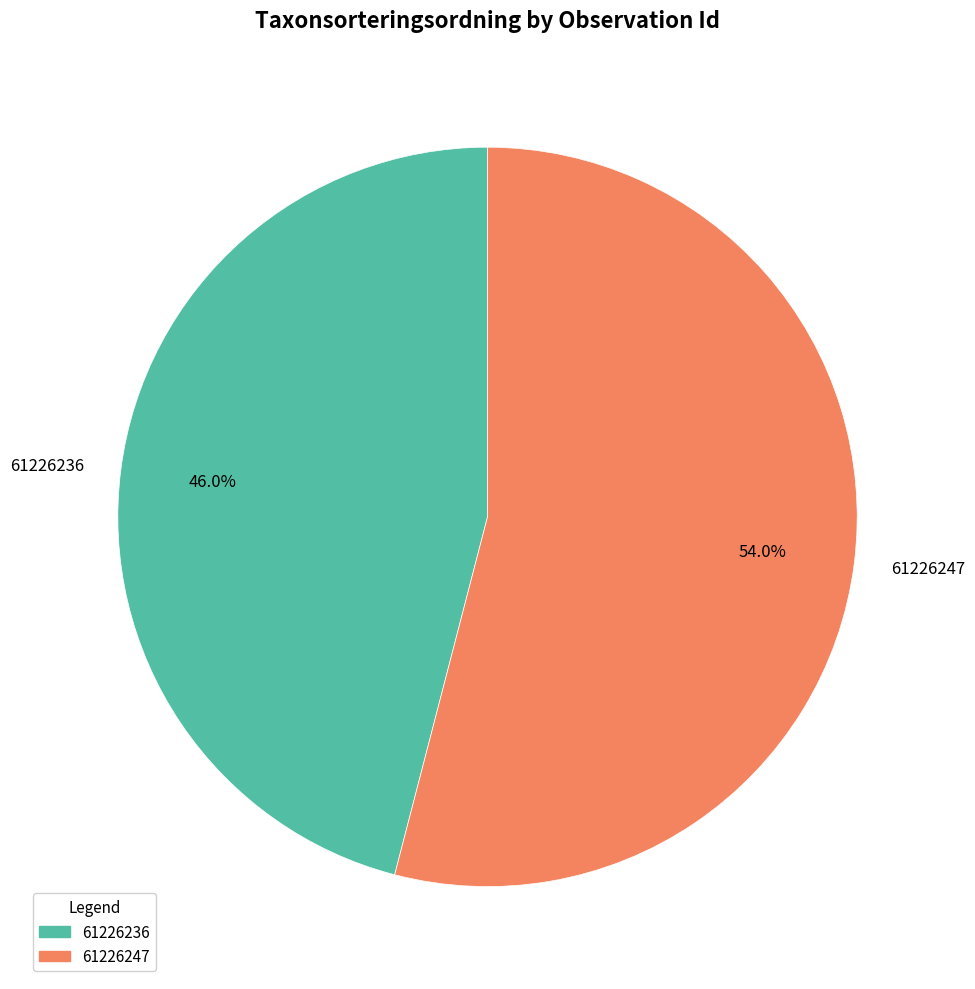

Which category has the biggest portion of the pie?

61226247